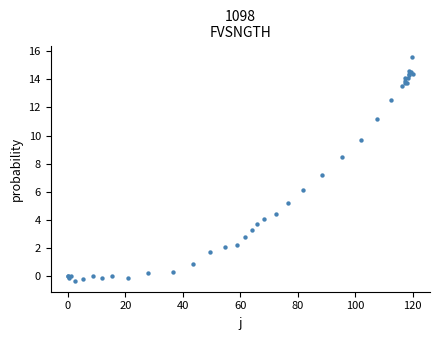

What Y value in the scatter plot is closest to 7?

7.2